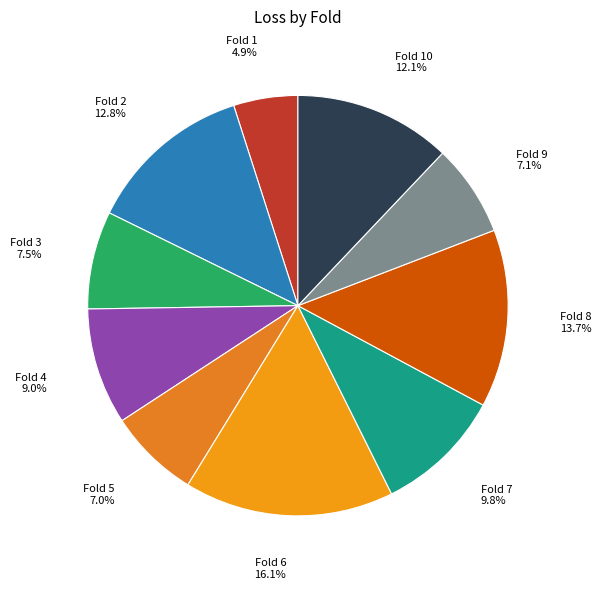

Does Fold 8 13.7% represent more than half of the total?

No